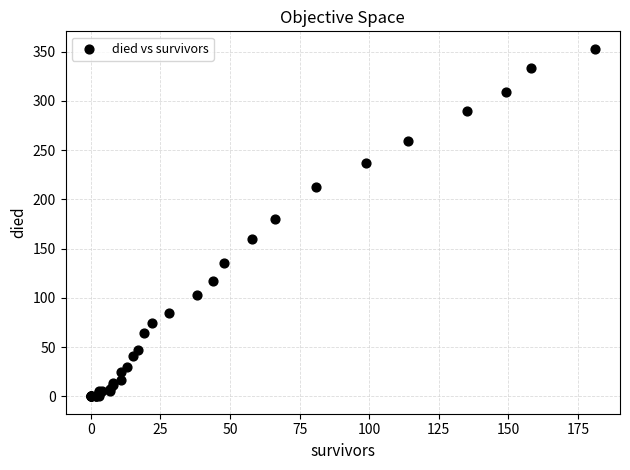

What Y value in the scatter plot is closest to 176?

180